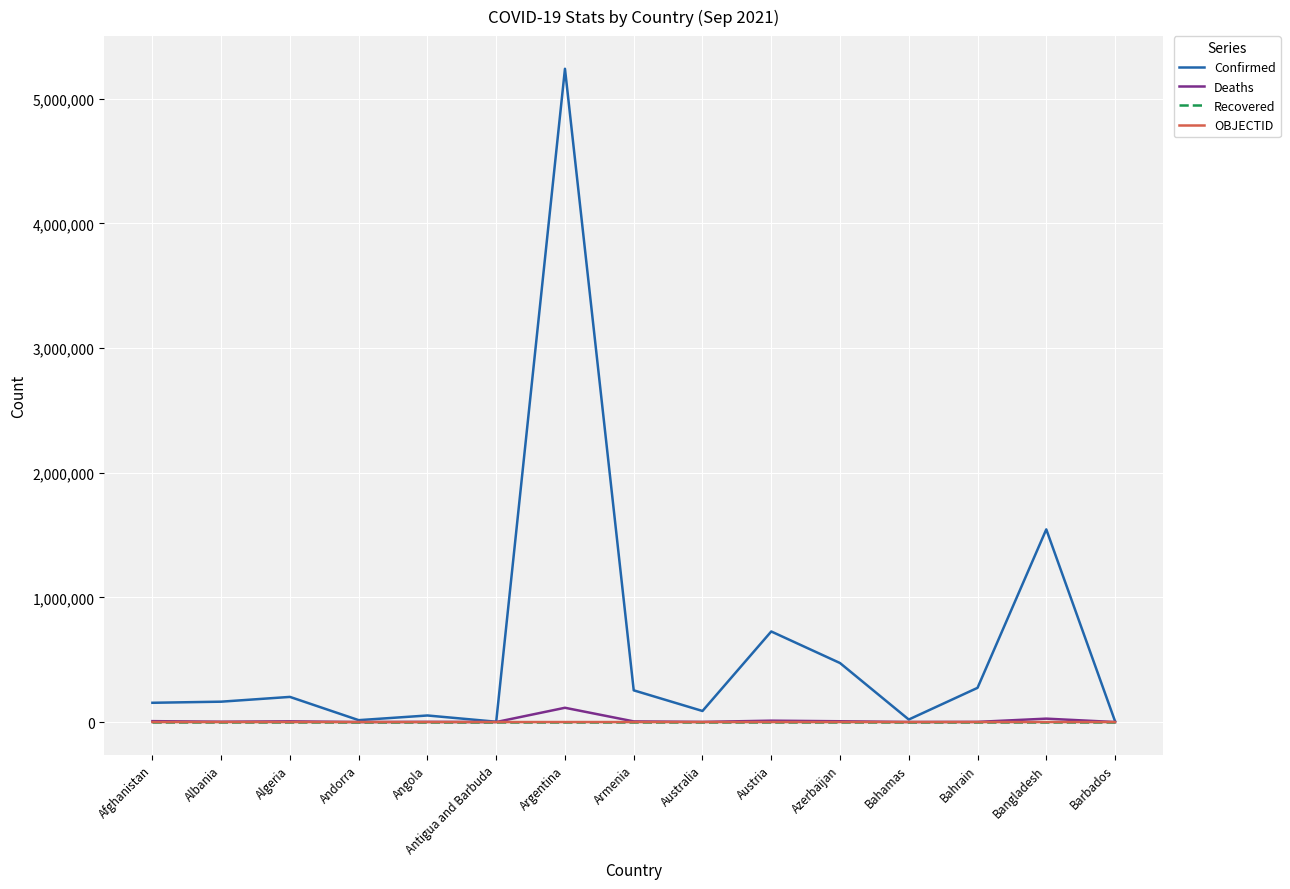

At which category does the chart reach its peak across all series?

Argentina